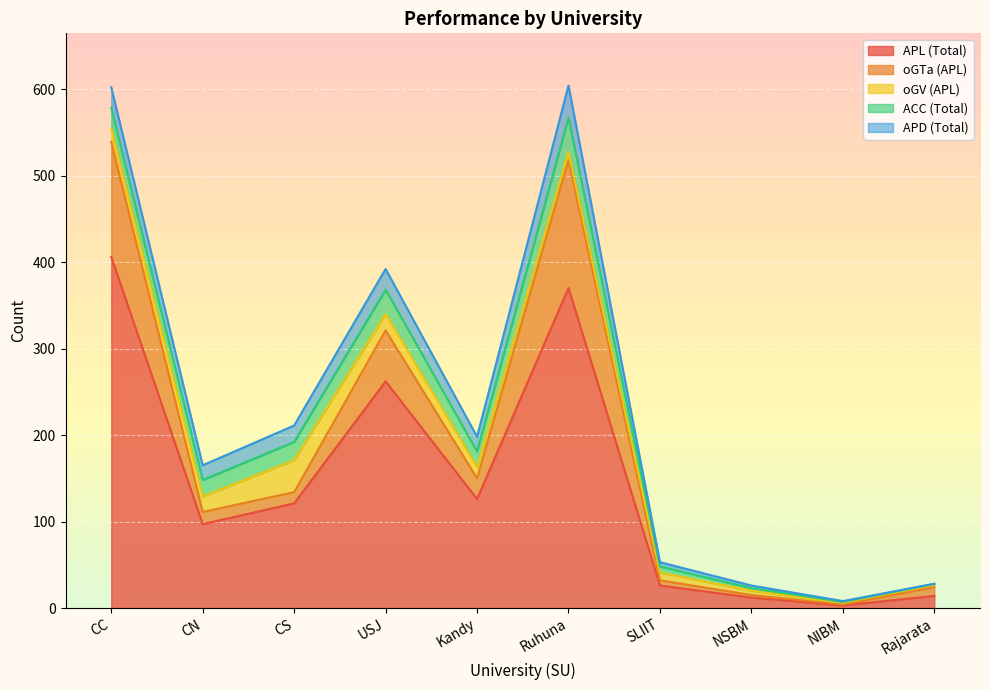

Is the value of SU (Total) at NSBM greater than the value of oGTa (APL) at Ruhuna?

No